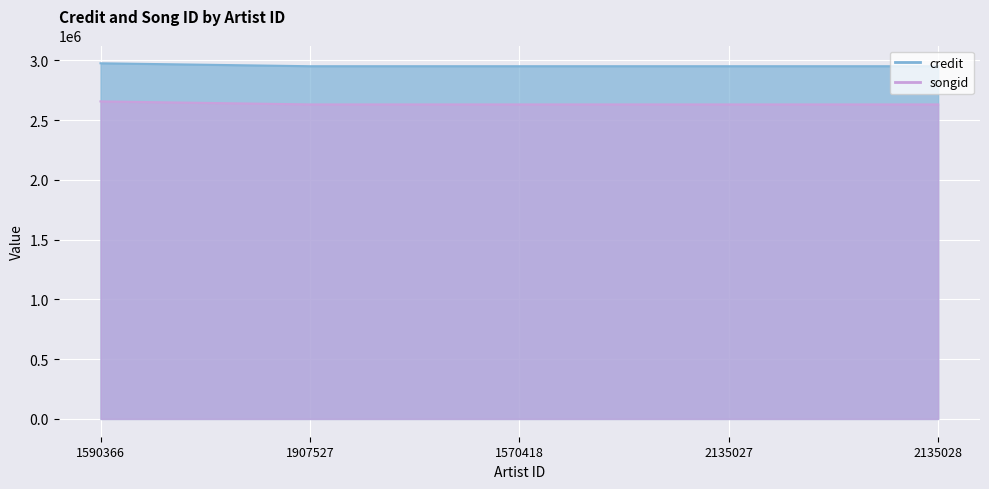

Is the value of credit at 1907527 greater than the value of songid at 1570418?

Yes